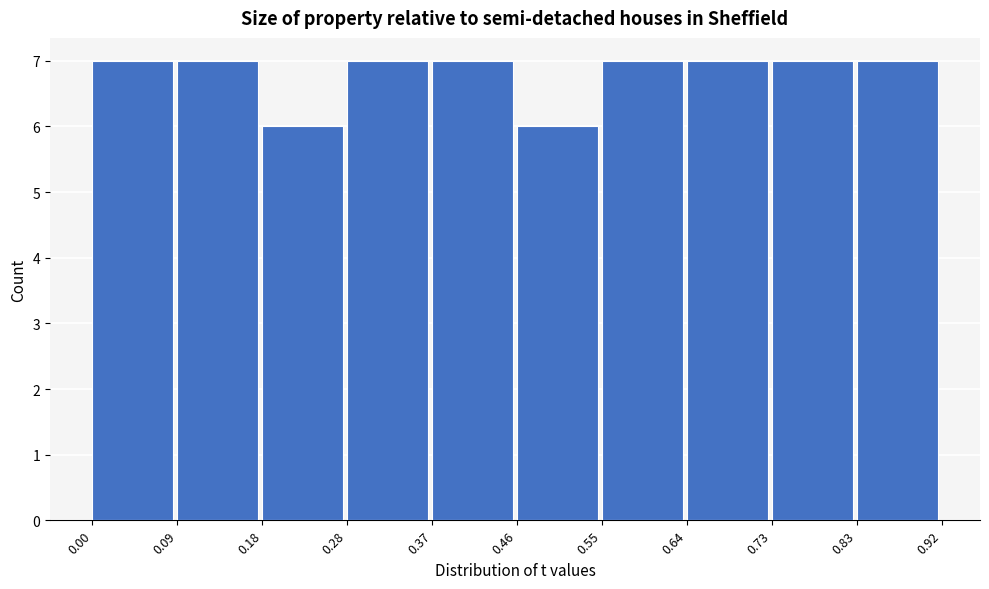

What is the height of the bar covering 0.18 to 0.28 on the x-axis? The values are not printed on the chart, so give them approximately, as read against the axis.

6